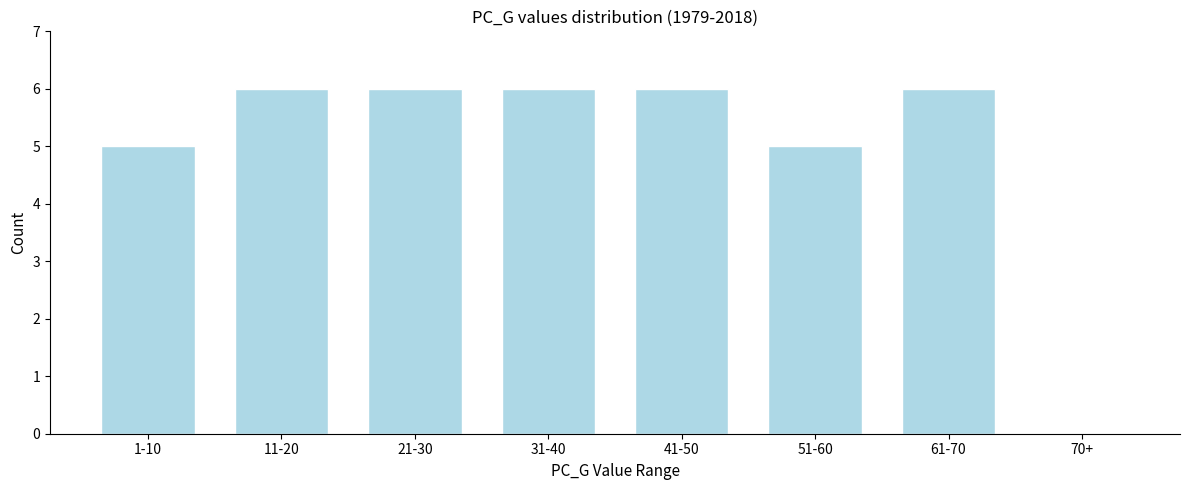

Reading left to right, transcribe all the data shown in this chart.

1-10=5	11-20=6	21-30=6	31-40=6	41-50=6	51-60=5	61-70=6	70+=0